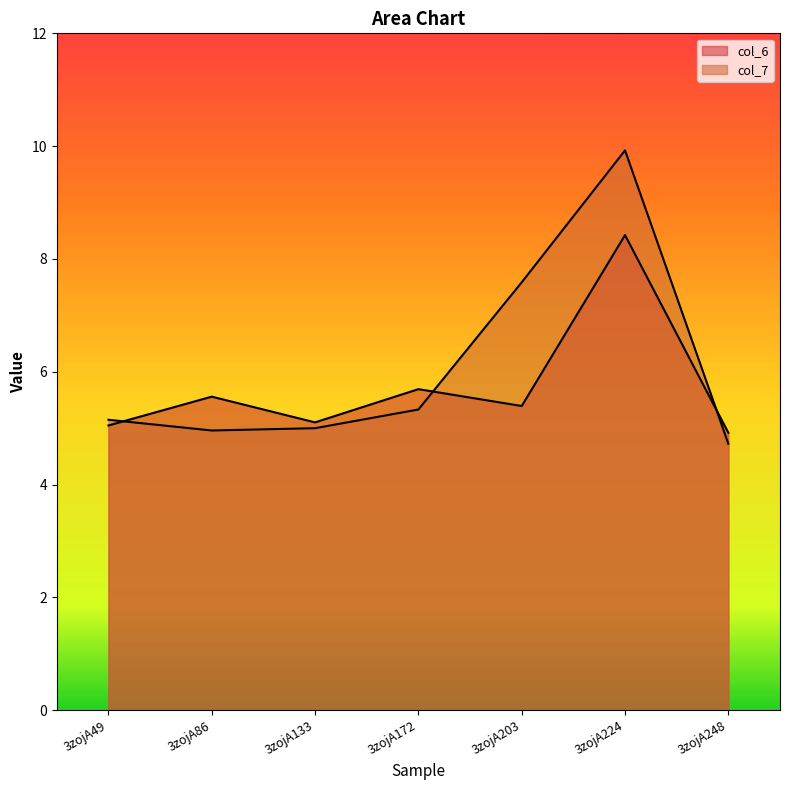

List the labels in order of col_7 value, largest first.

3zojA224, 3zojA203, 3zojA172, 3zojA49, 3zojA133, 3zojA86, 3zojA248